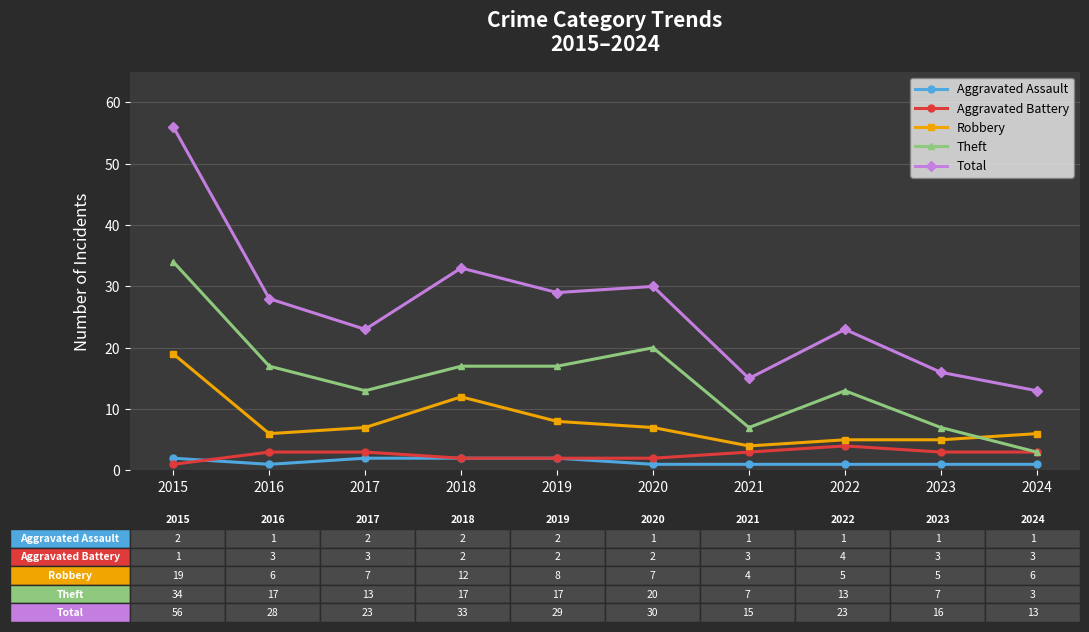

At which category is the sum across all series the highest?

2015